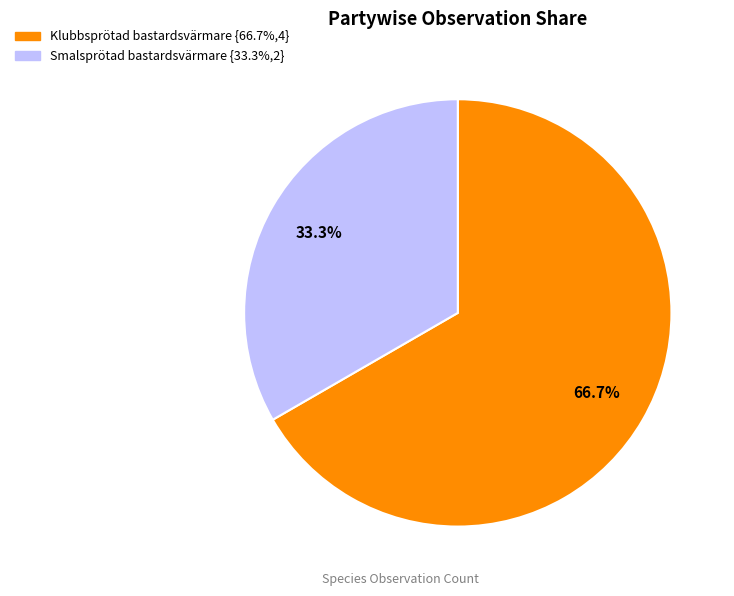

What percentage is NOT represented by Klubbsprötad bastardsvärmare?

33.3%